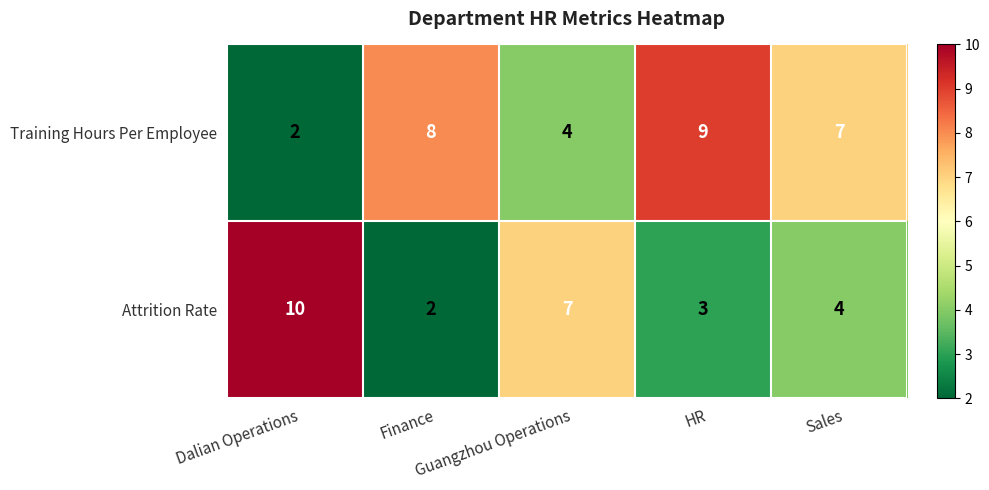

What is the total value across all series at Guangzhou Operations?

11